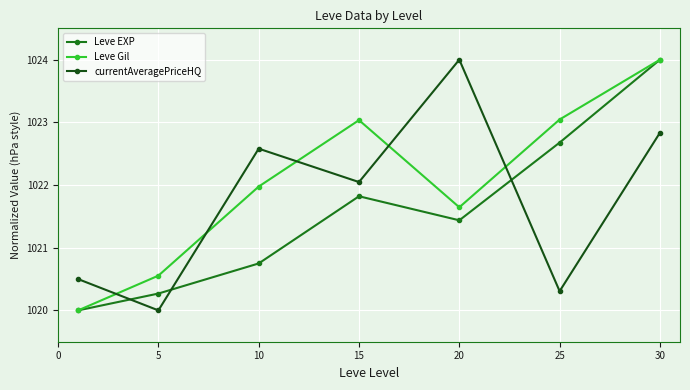

Which series has the largest total across all categories?

Leve Gil